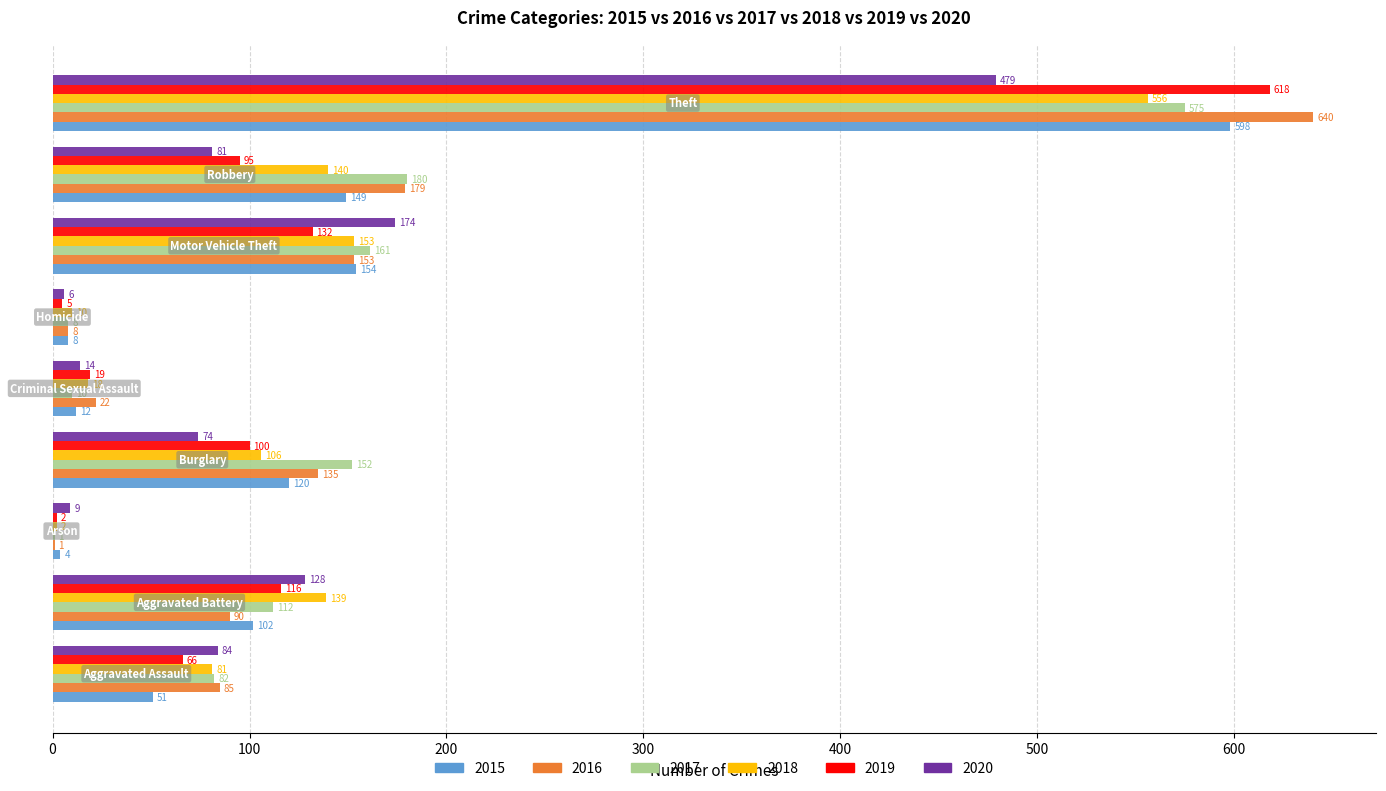

What is the maximum value shown in the chart?

640